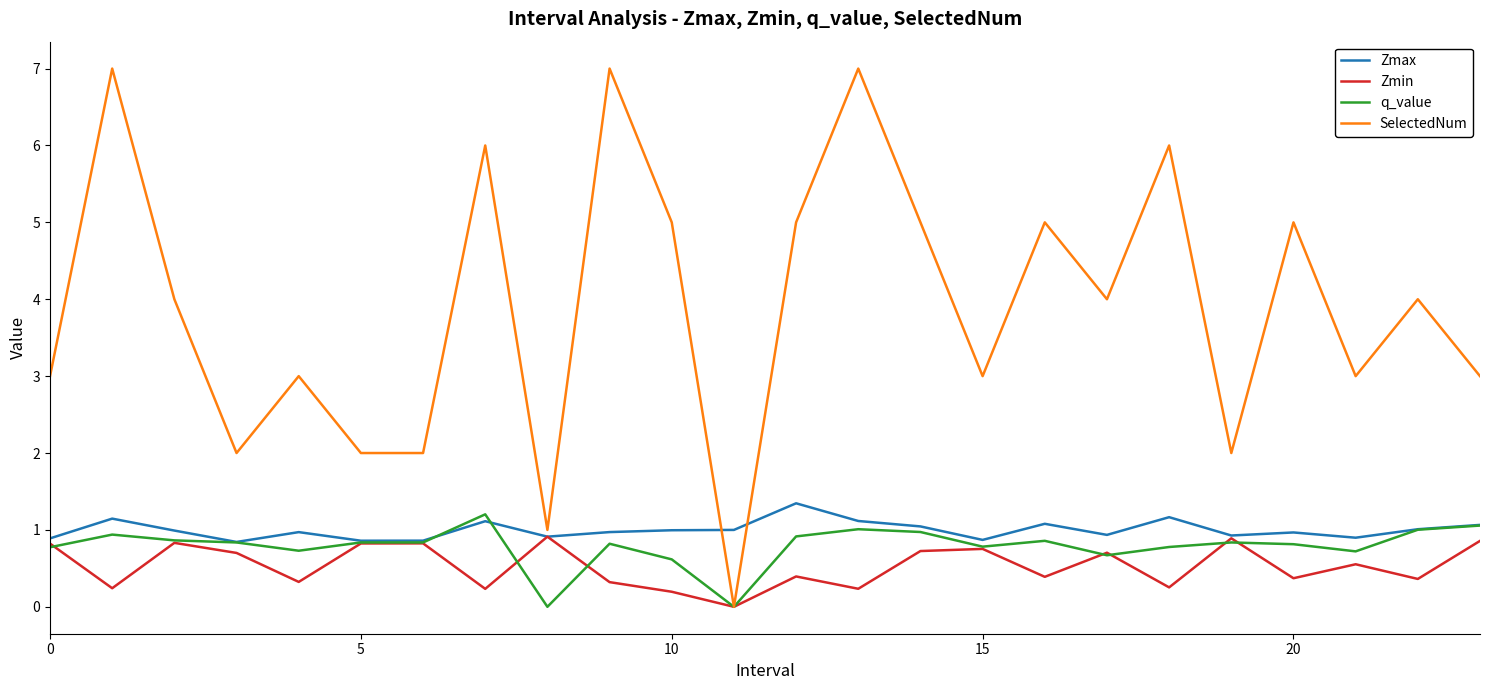

What is the highest value of the Zmax series?

1.3